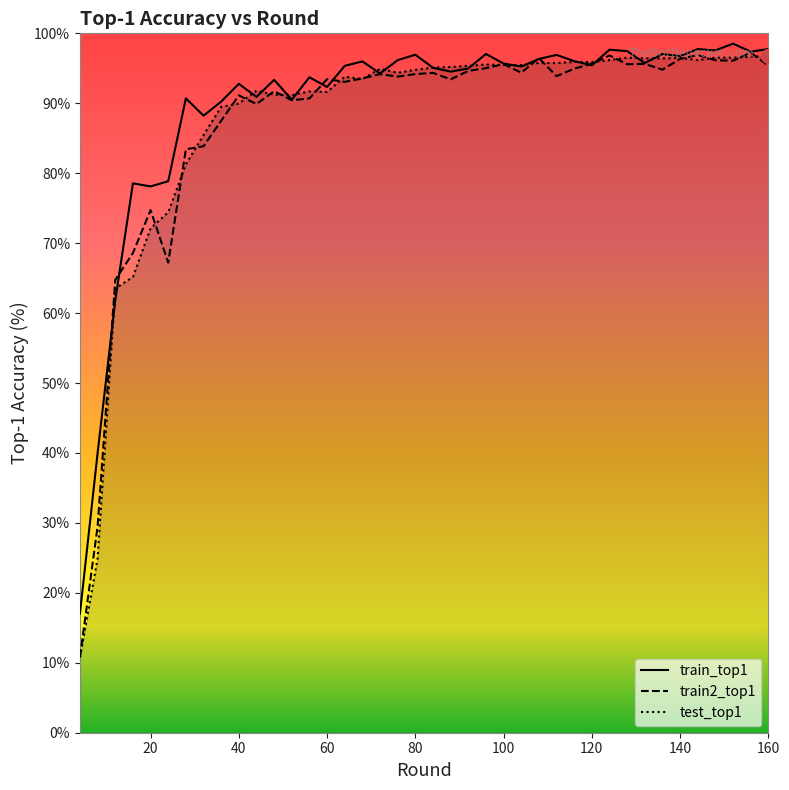

What is the sum of the train2_top1 values at 56 and 16?

159.3